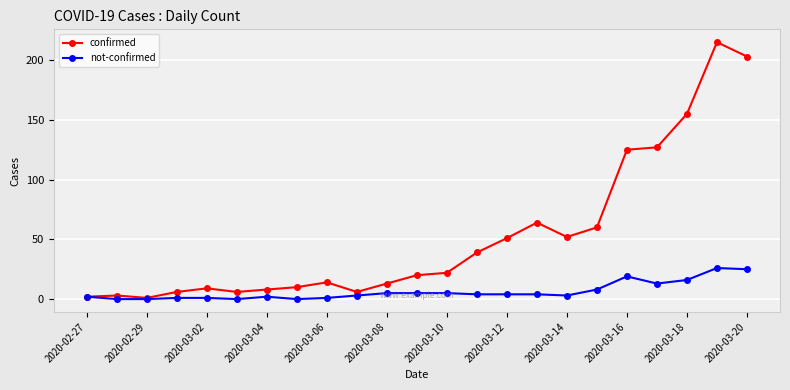

Which series has the largest total across all categories?

confirmed